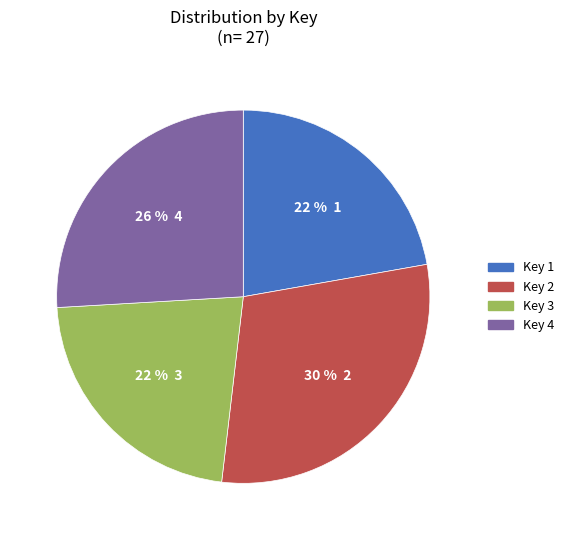

Is there any slice that represents more than half of the pie?

No